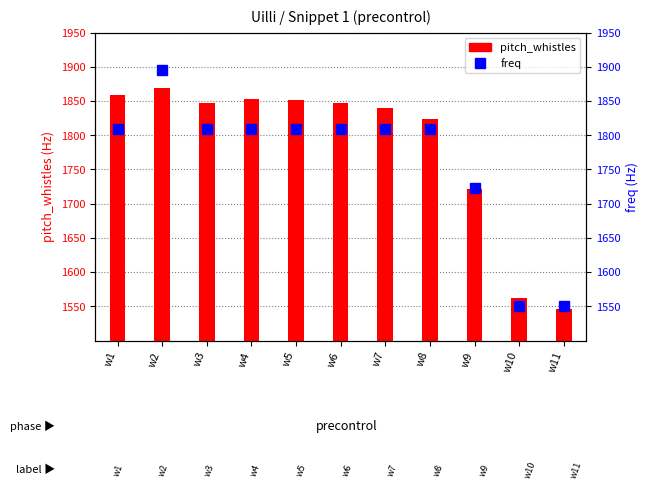

Reading right to left, what are all the values shown in this chart?

pitch_whistles: 1546.3	1562.5	1720.9	1823.1	1839.0	1847.4	1851.7	1852.5	1846.7	1868.6	1859.2
freq: 1550.4	1550.4	1722.7	1808.8	1808.8	1808.8	1808.8	1808.8	1808.8	1894.9	1808.8